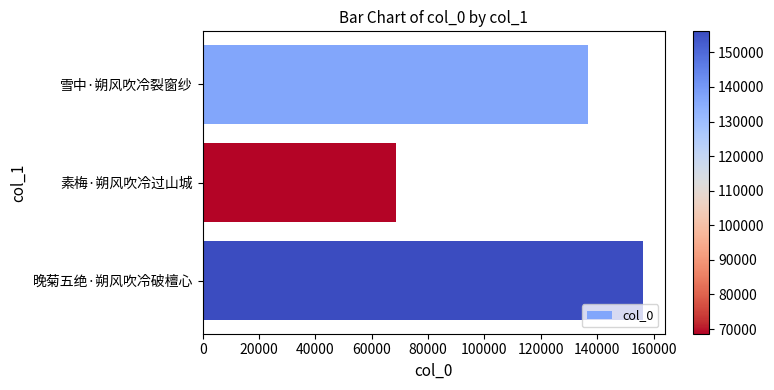

The chart shows a value of 68644 at 素梅·朔风吹冷过山城. True or false?

True